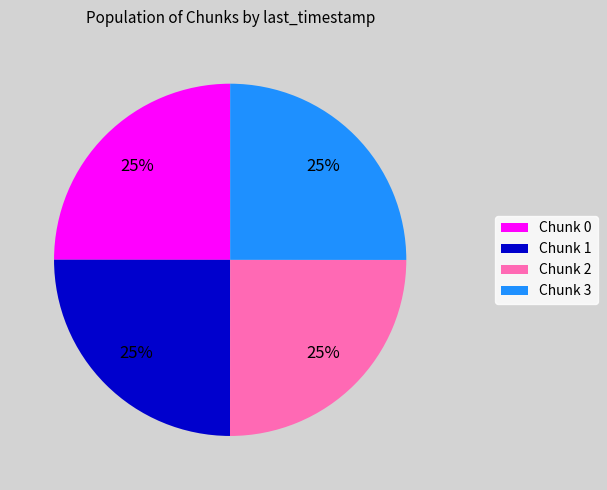

True or false: Chunk 3 accounts for 25% of the total.

True